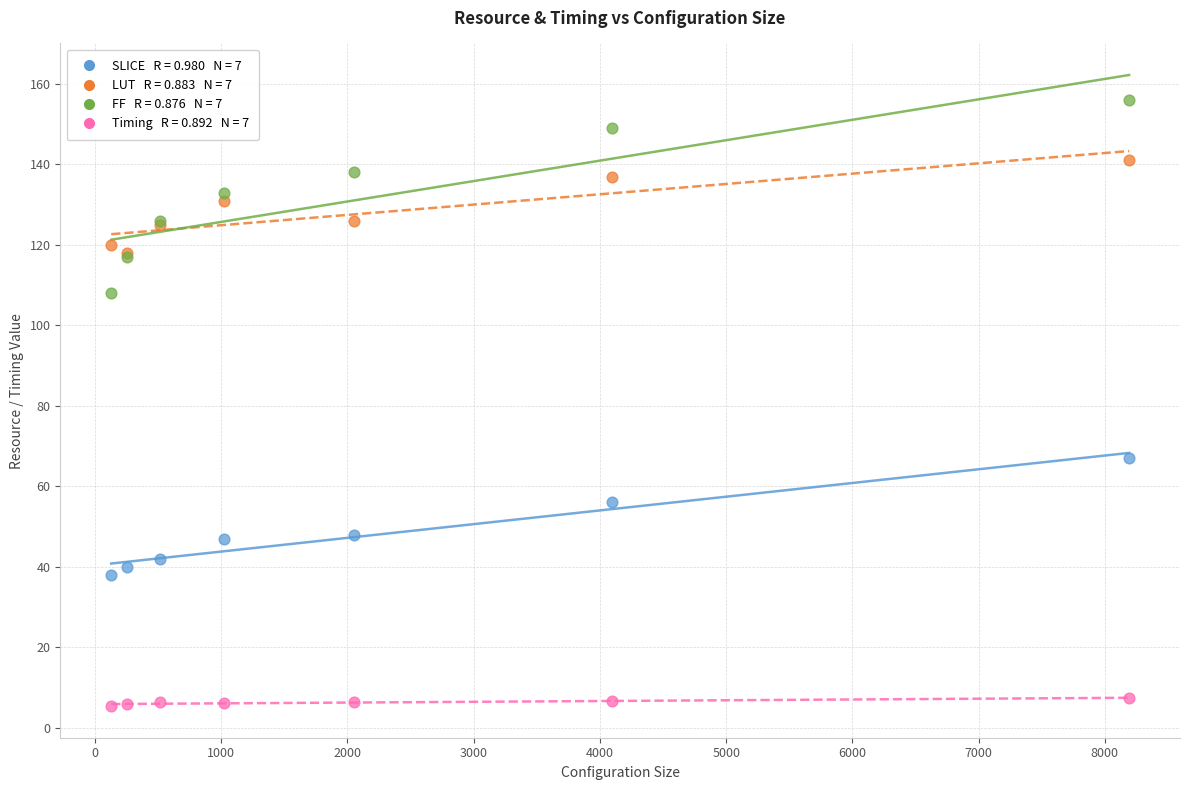

Across all series, what Y value is closest to 80?

67.0